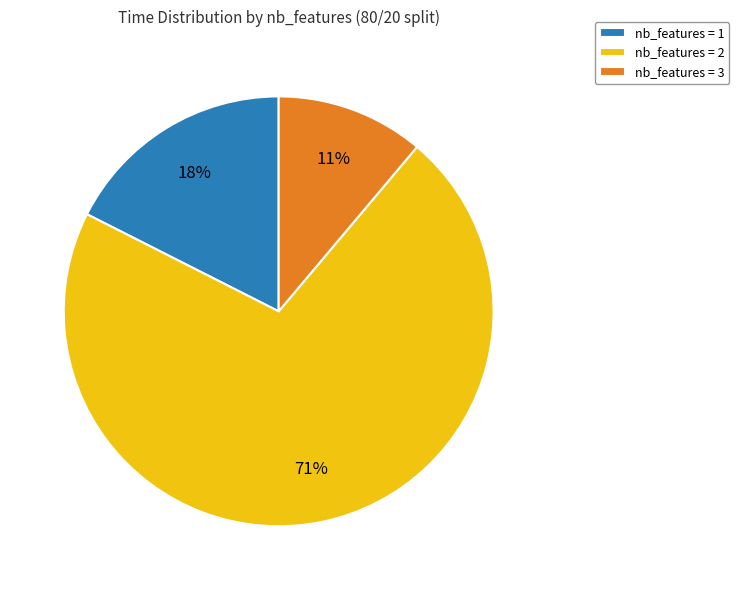

What percentage is the nb_features = 1 slice, to the nearest percent?

18%